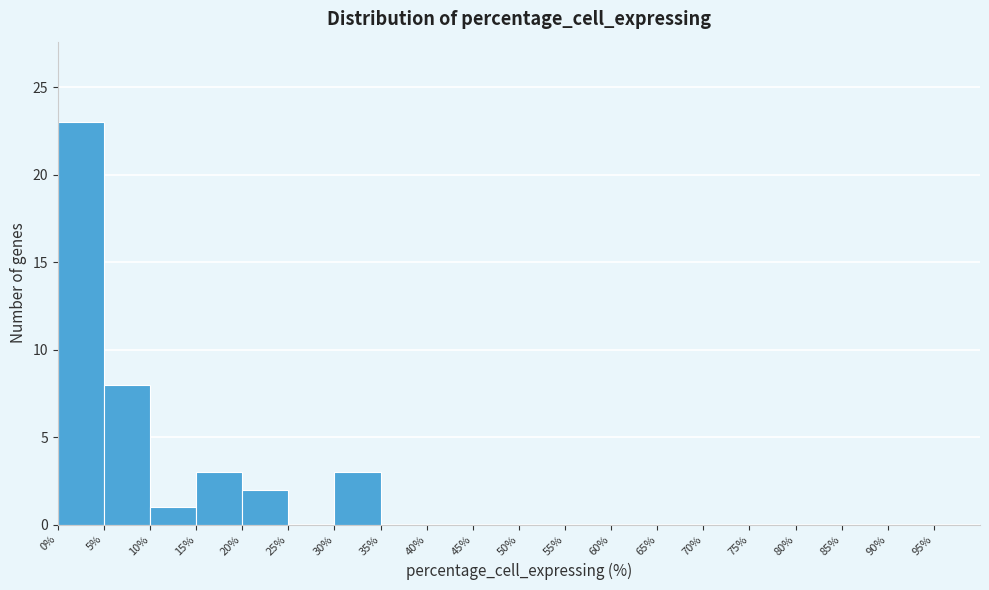

Over which range of the x-axis is the bar tallest?

0 to 5